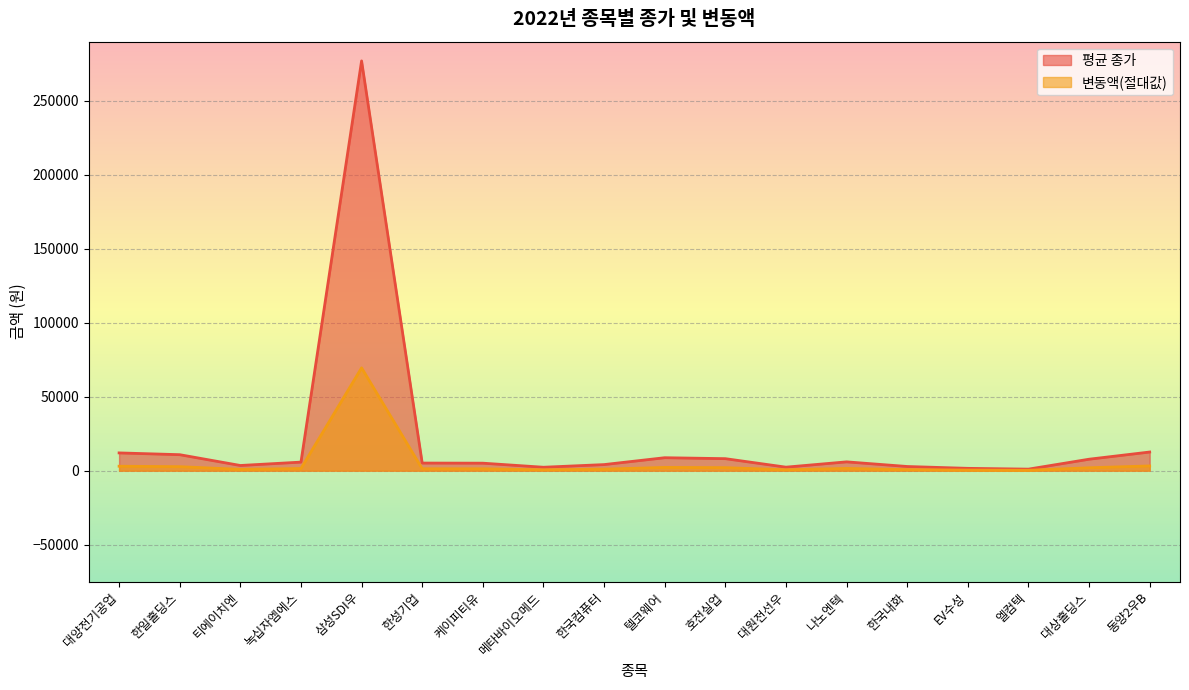

What position from the left is 삼성SDI우?

5